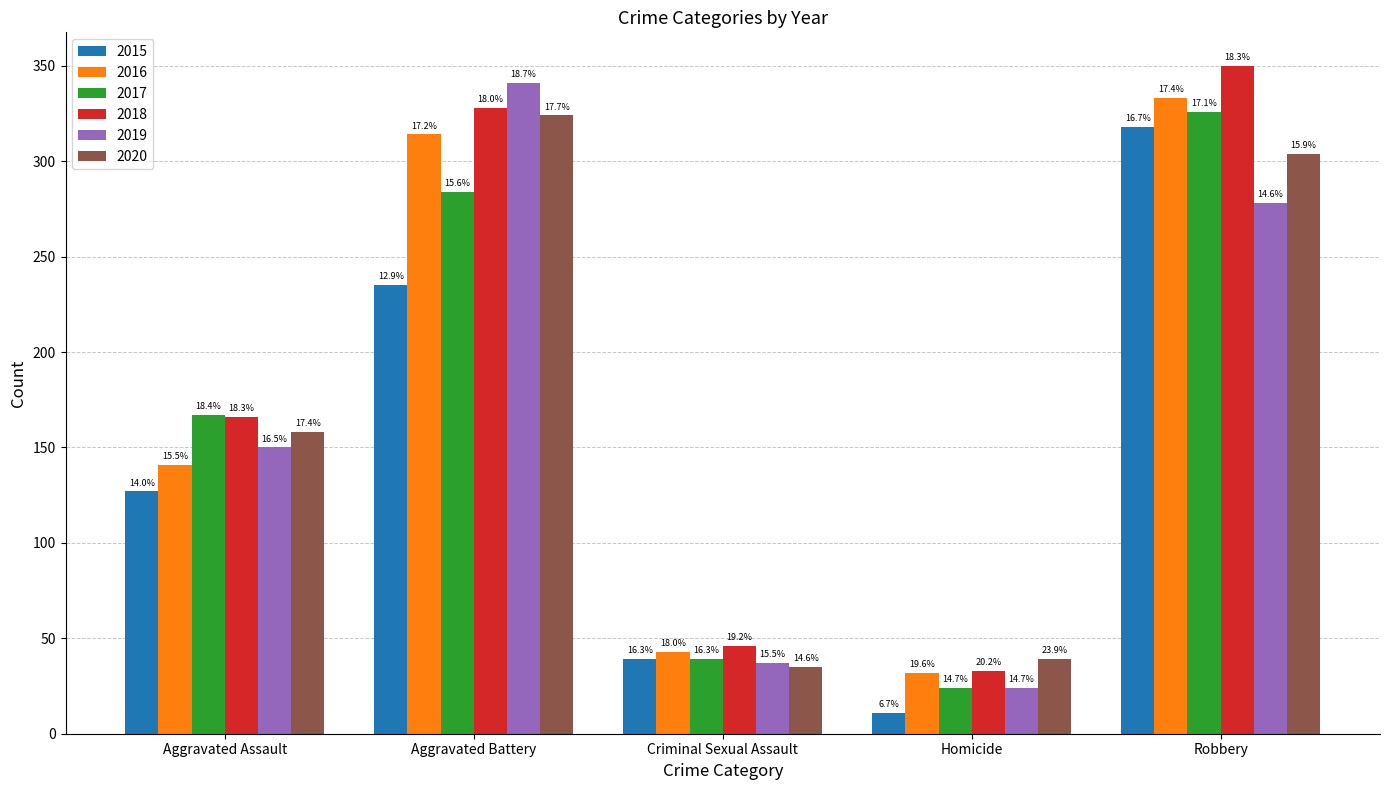

What is the difference between the maximum and minimum values in the 2016 series?

301